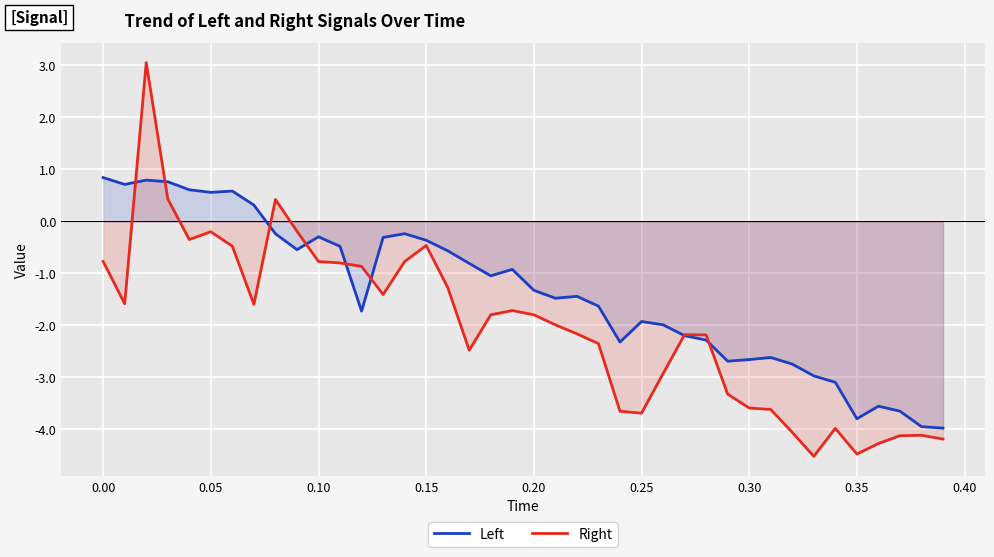

What is the minimum value shown in the chart?

-4.5